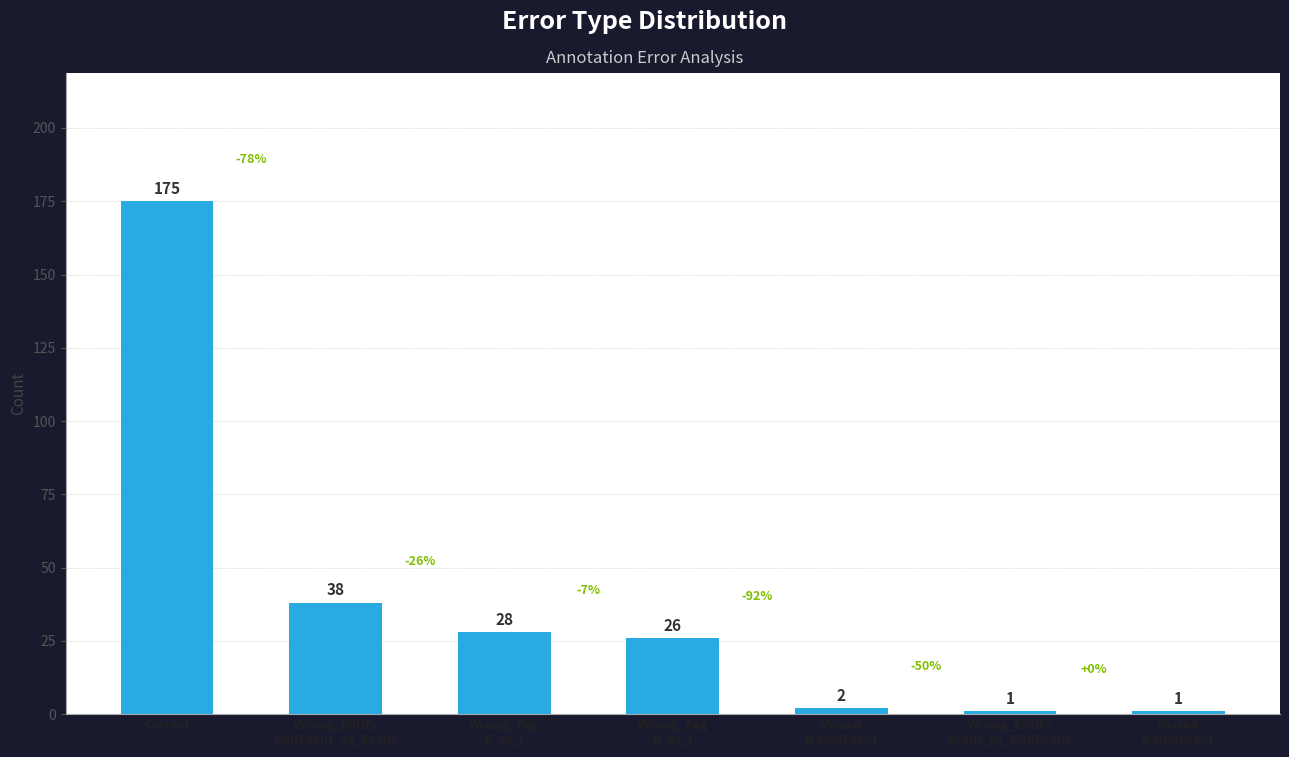

Is it true that the value at Correct is 175?

True